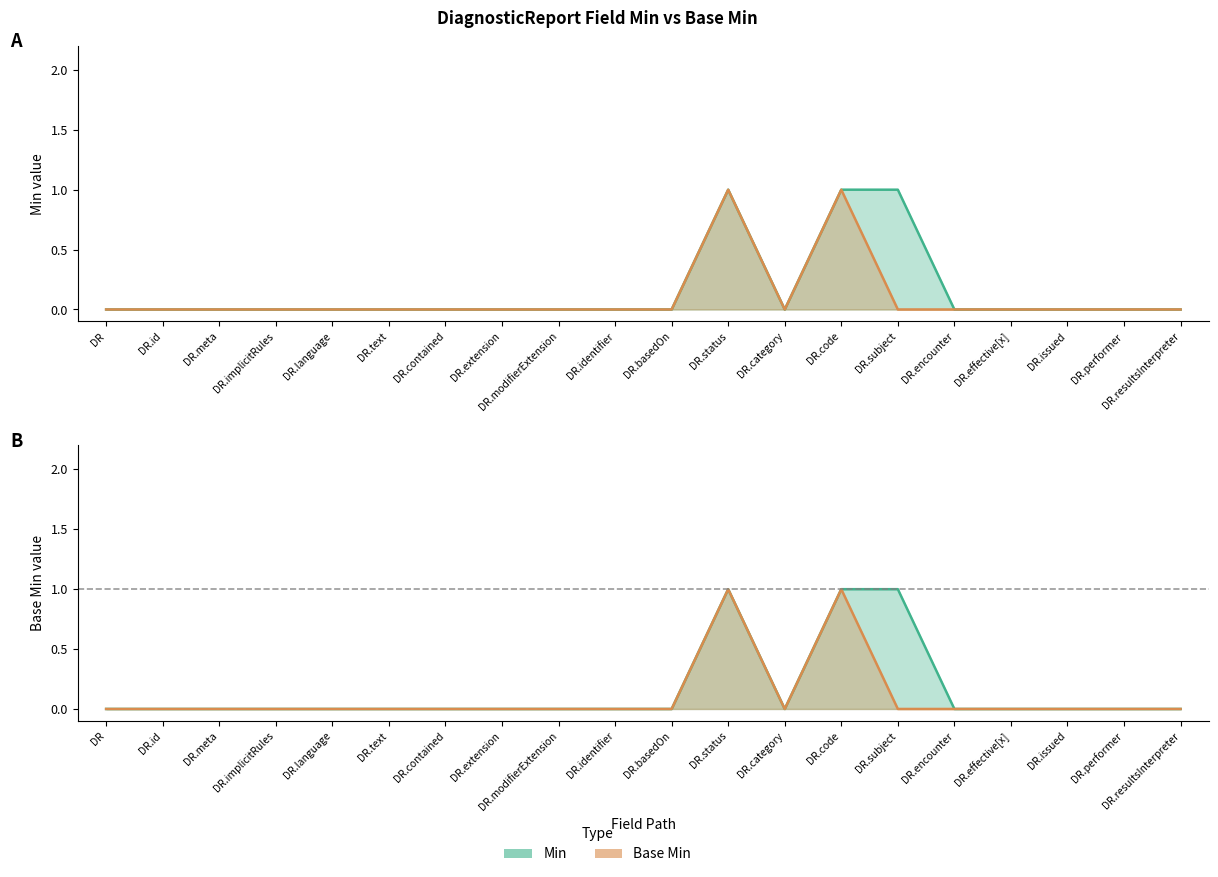

What is the label of the 15th point from the right?

DR.text